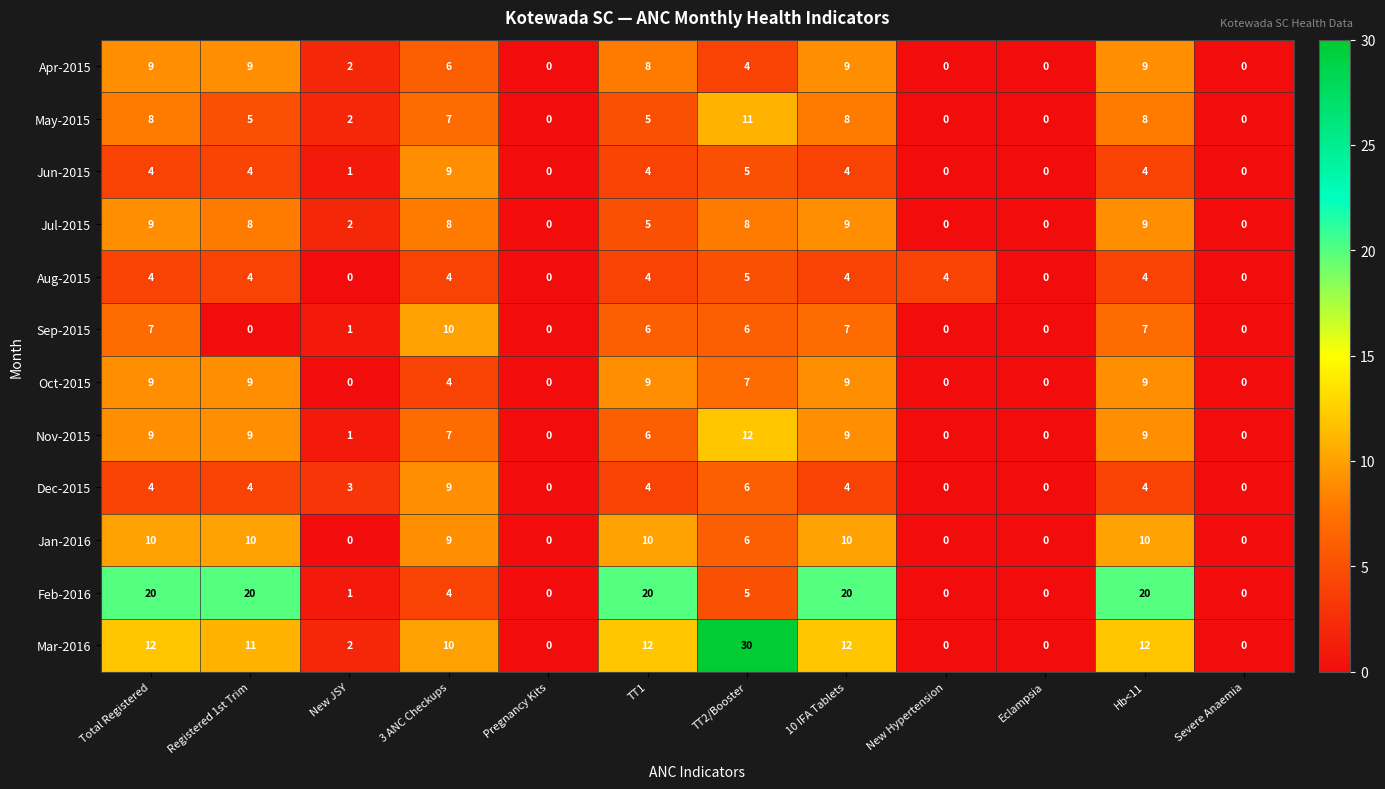

What is the spread (max minus min) of values at 3 ANC Checkups?

6